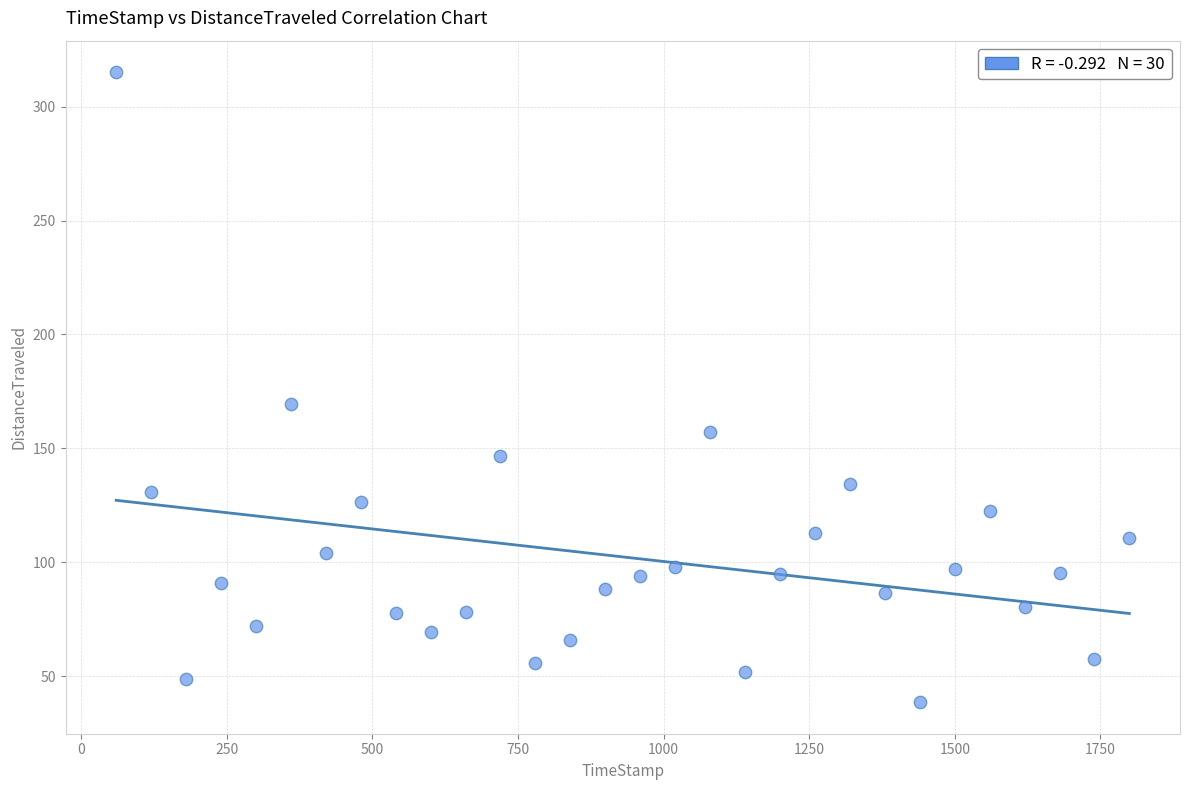

What Y value in the scatter plot is closest to 176?

169.3